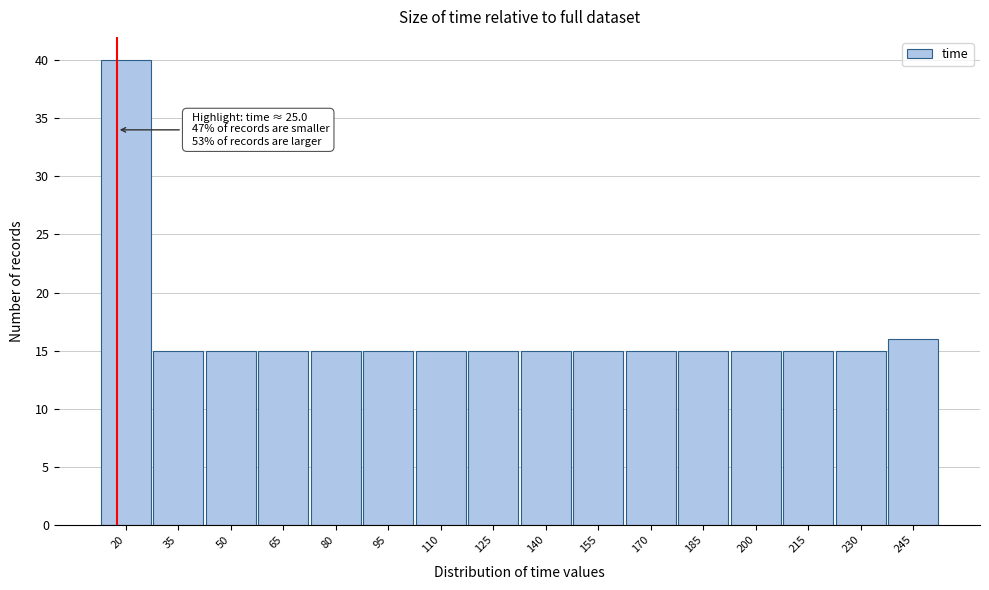

Reading right to left, transcribe all the data shown in this chart.

245=16	230=15	215=15	200=15	185=15	170=15	155=15	140=15	125=15	110=15	95=15	80=15	65=15	50=15	35=15	20=40